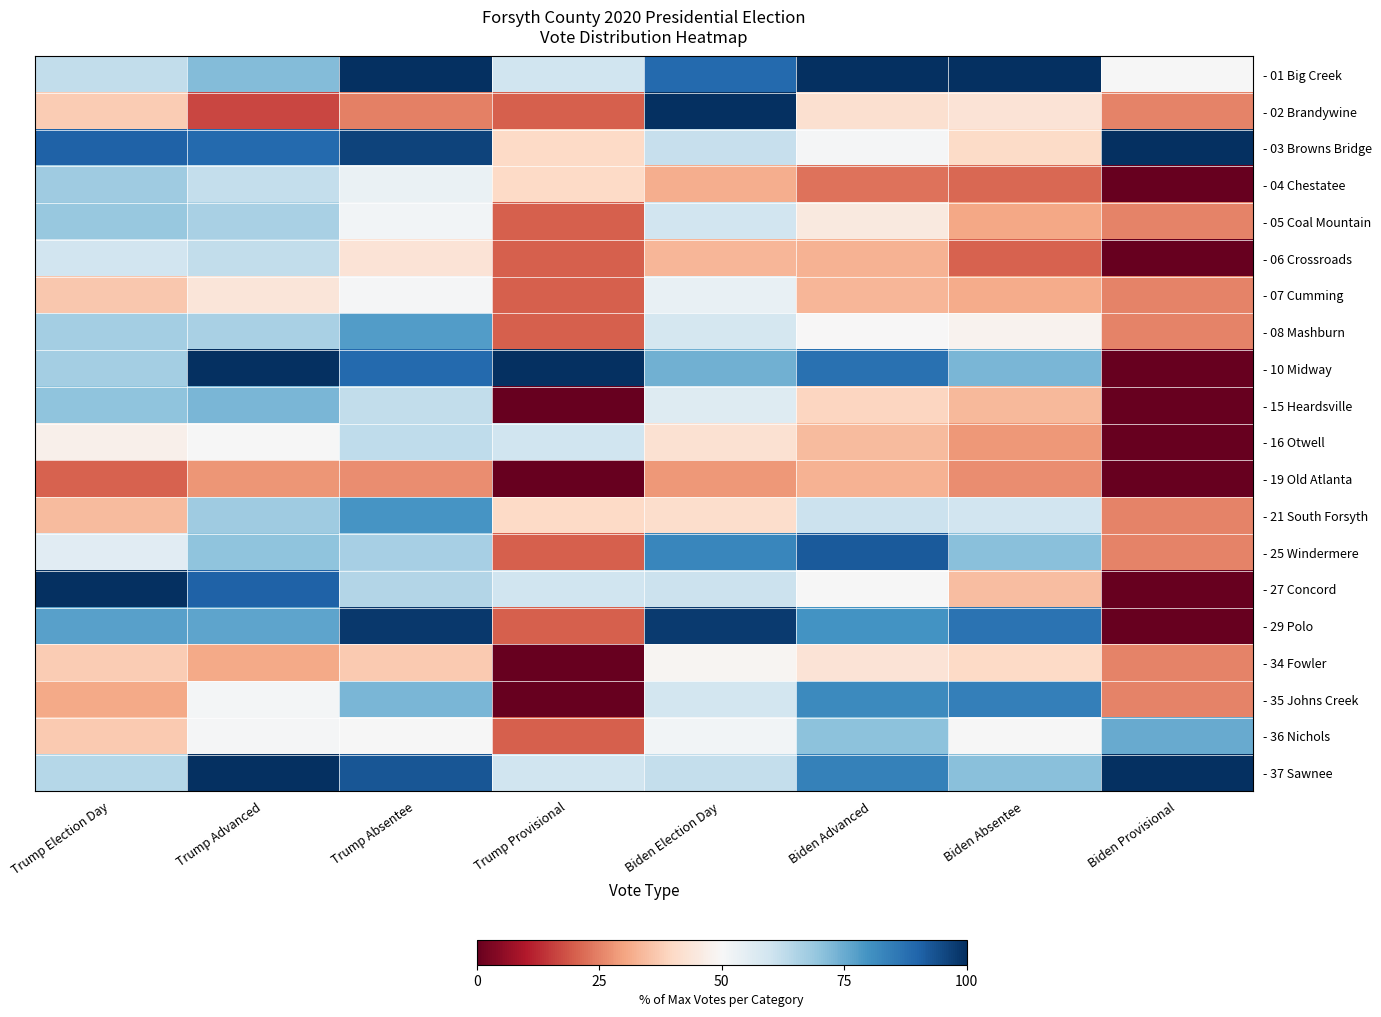

List the series in order of their peak value, highest first.

- 01 Big Creek, - 02 Brandywine, - 03 Browns Bridge, - 10 Midway, - 27 Concord, - 37 Sawnee, - 29 Polo, - 25 Windermere, - 35 Johns Creek, - 21 South Forsyth, - 08 Mashburn, - 36 Nichols, - 15 Heardsville, - 05 Coal Mountain, - 04 Chestatee, - 16 Otwell, - 06 Crossroads, - 07 Cumming, - 34 Fowler, - 19 Old Atlanta